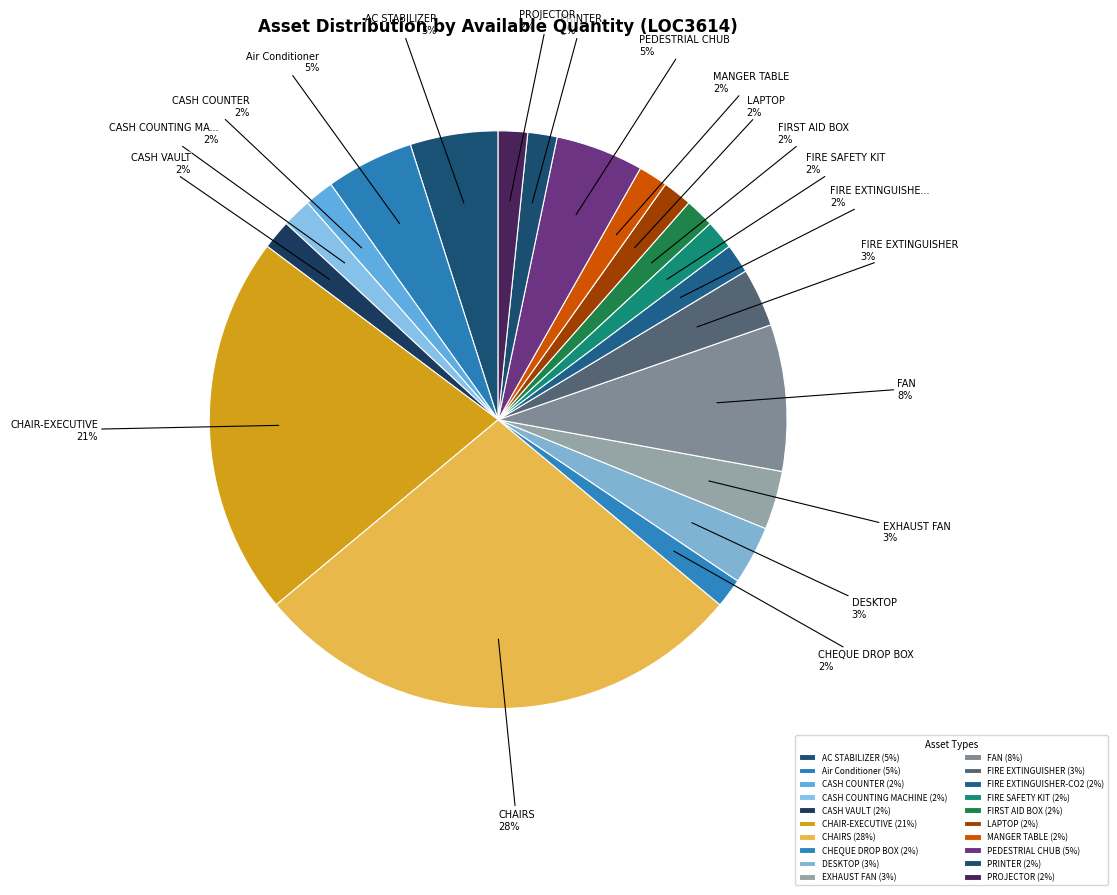

Rank the categories by value from highest to lowest.

CHAIRS, CHAIR-EXECUTIVE, FAN, AC STABILIZER, Air Conditioner, PEDESTRIAL CHUB, DESKTOP, EXHAUST FAN, FIRE EXTINGUISHER, CASH COUNTER, CASH COUNTING MACHINE, CASH VAULT, CHEQUE DROP BOX, FIRE EXTINGUISHER-CO2, FIRE SAFETY KIT, FIRST AID BOX, LAPTOP, MANGER TABLE, PRINTER, PROJECTOR